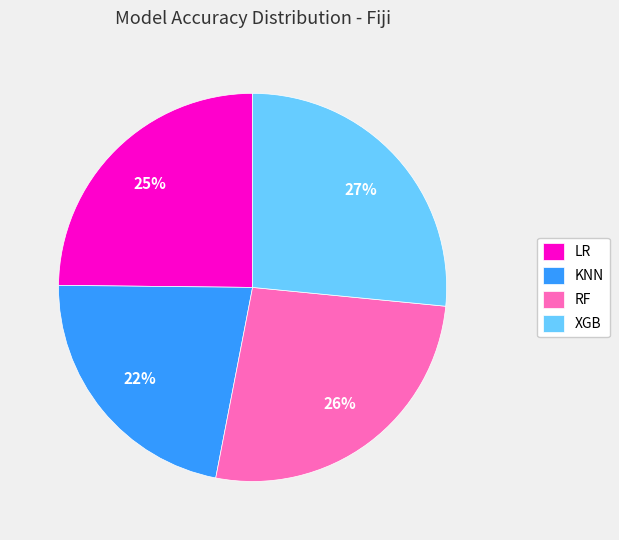

Which category has the smallest portion of the pie?

KNN